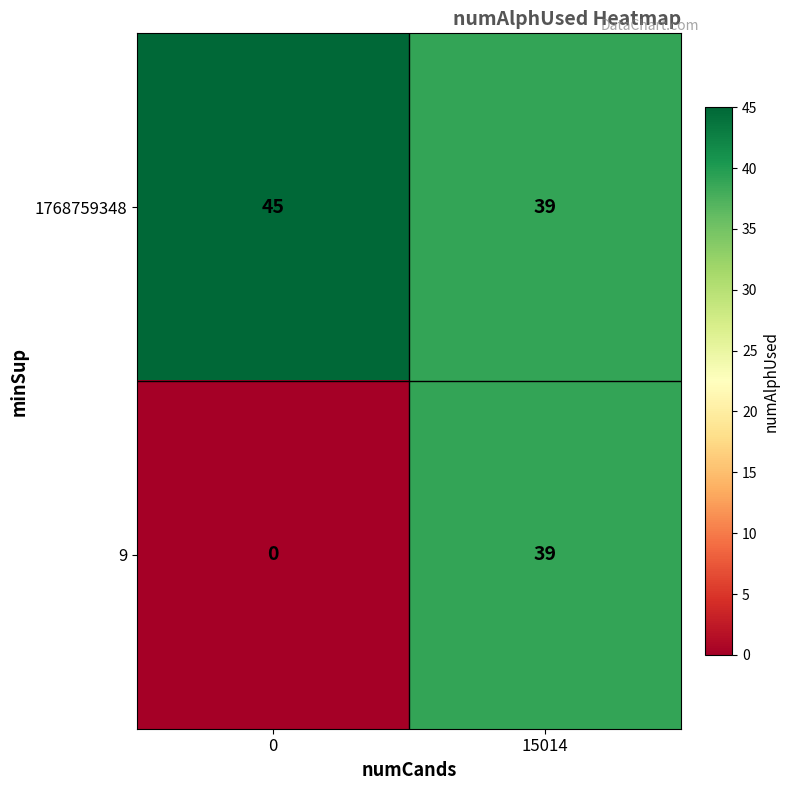

Reading left to right, extract all data points from this chart.

1768759348: 0=45	15014=39
9: 0=0	15014=39